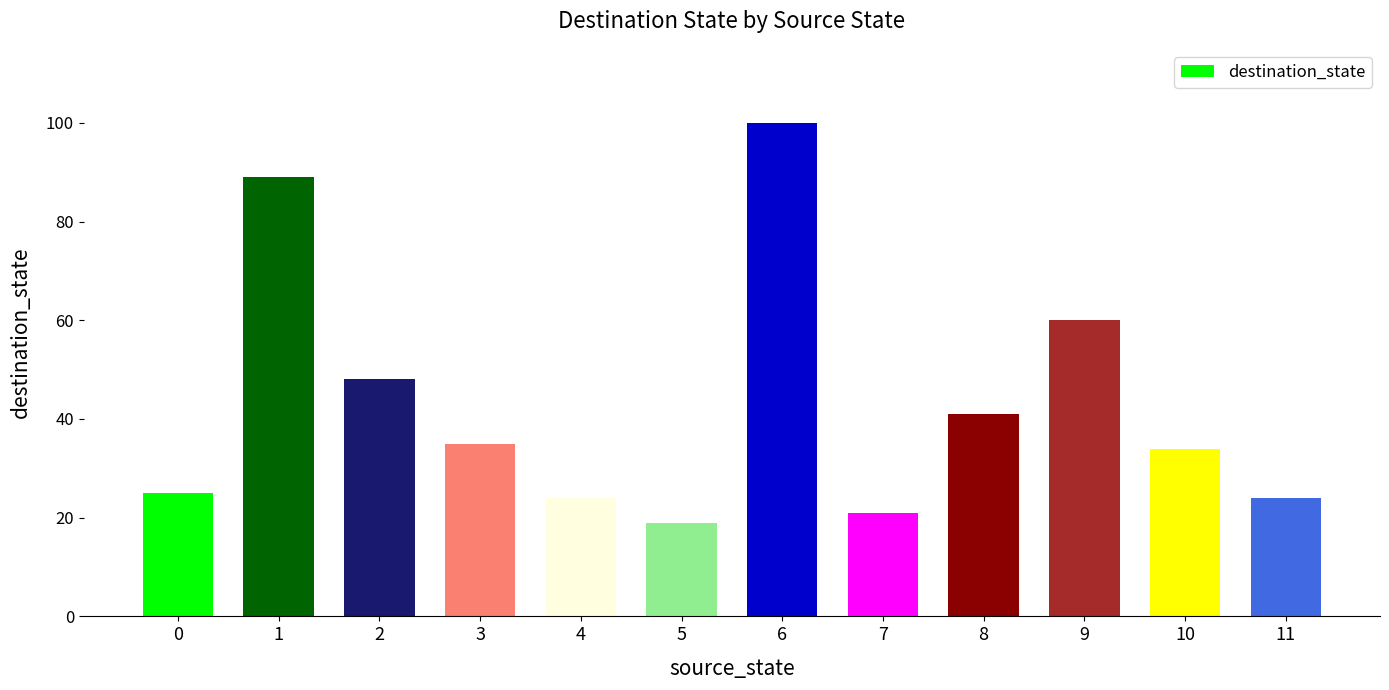

What is the average value?

43